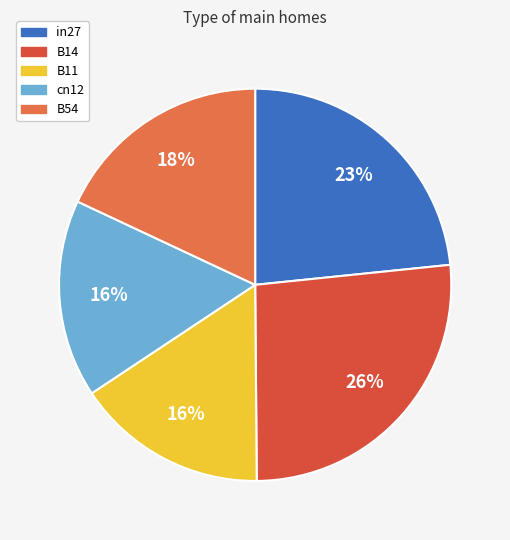

Between cn12 and B14, which is larger?

B14